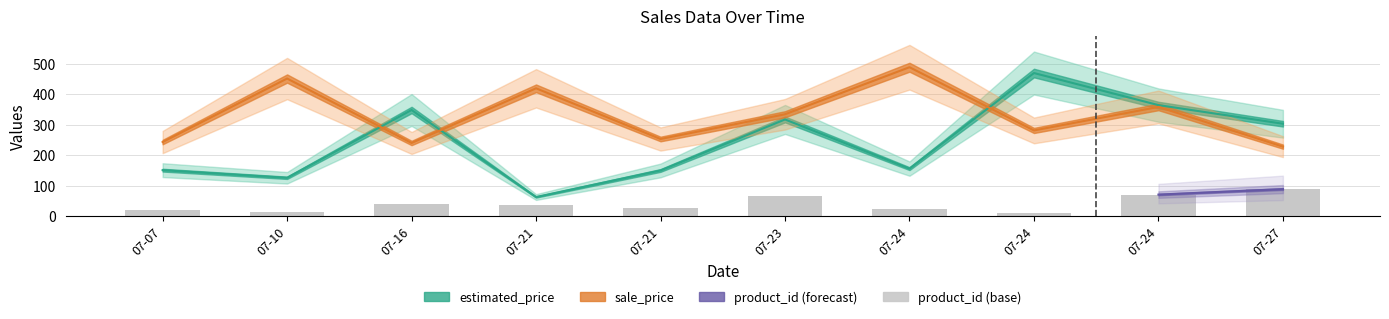

Does the chart contain any negative values?

No